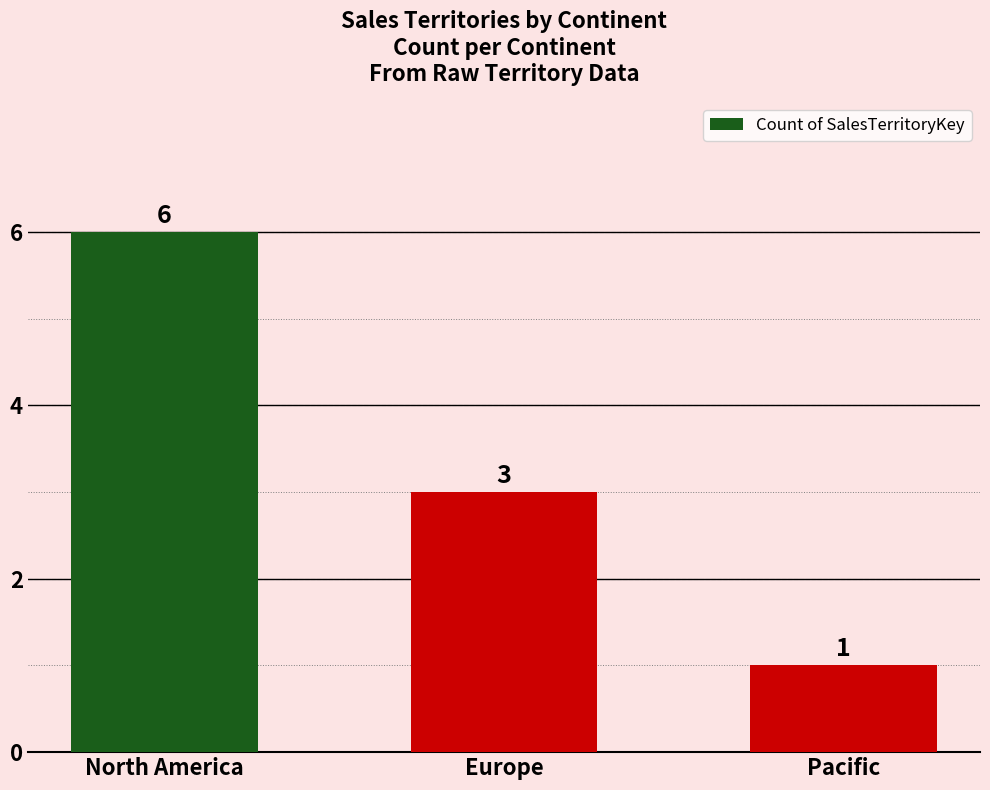

Reading left to right, list all the values displayed in this chart.

6	3	1